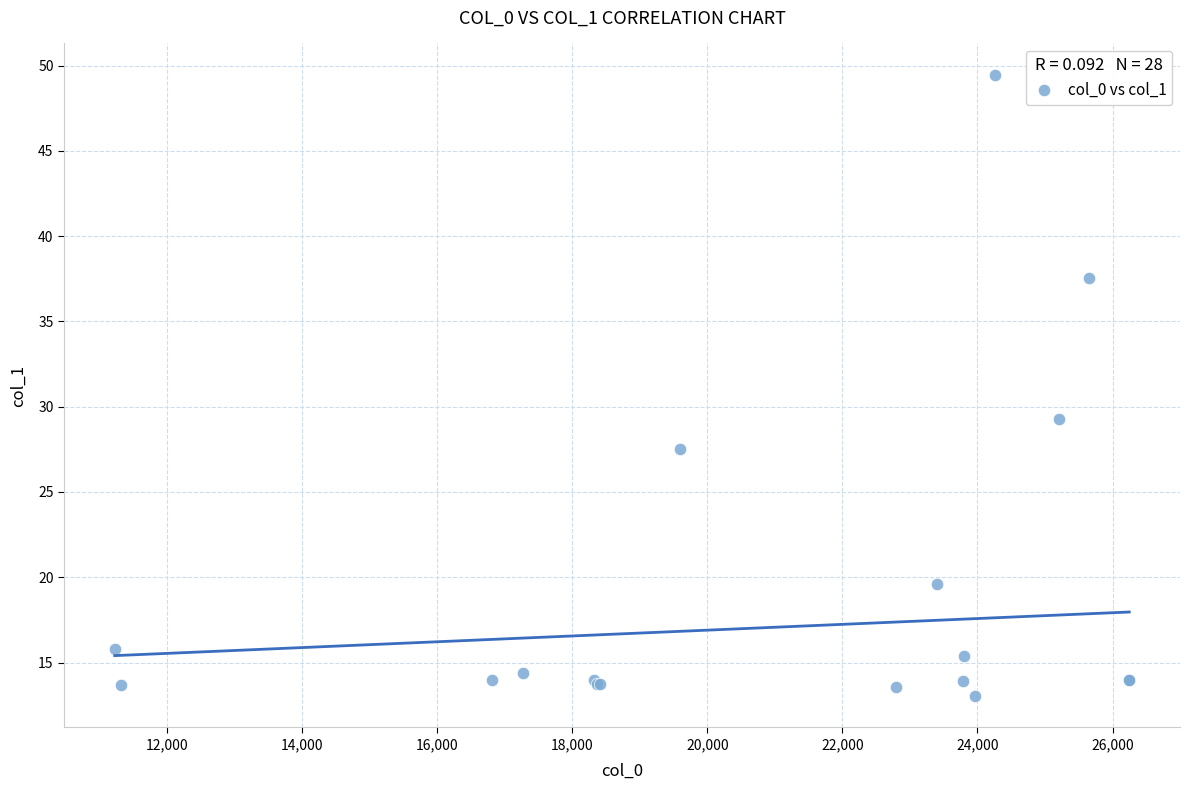

What Y value in the scatter plot is closest to 31?

29.3